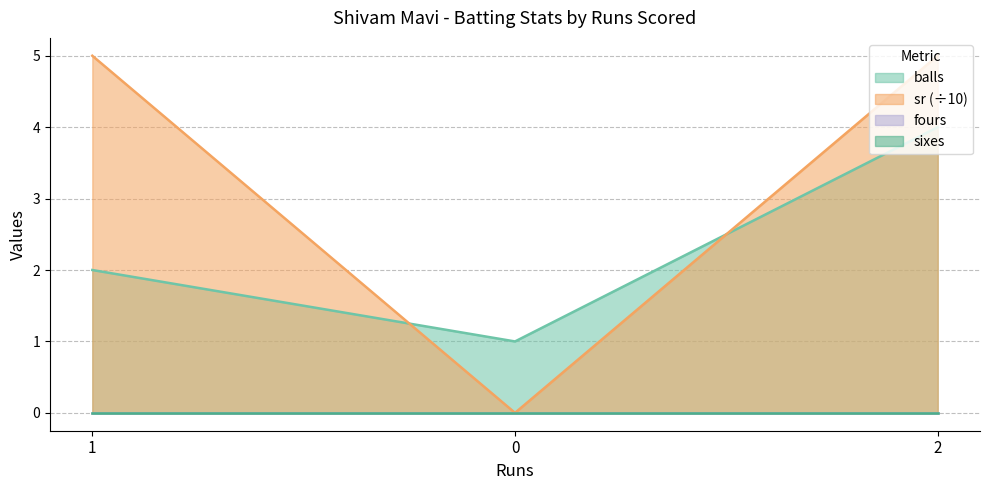

What is the label of the 1st point from the right?

2